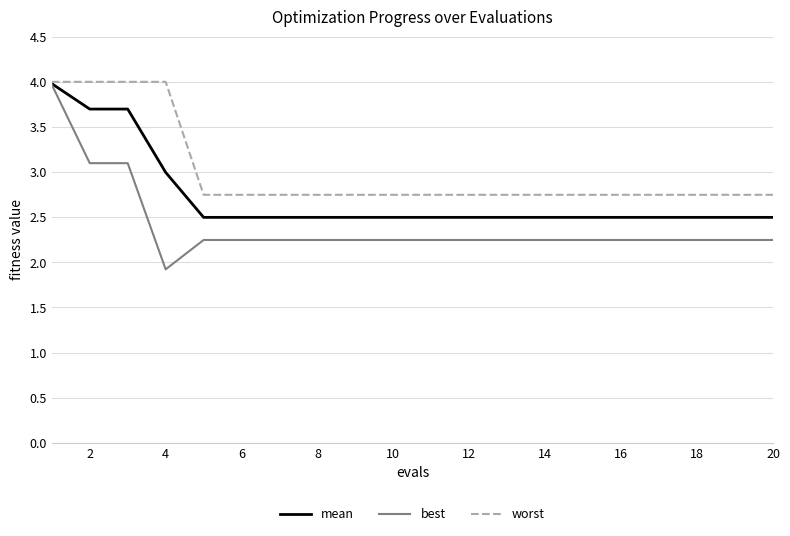

What are all the series names shown in the legend?

mean, best, worst